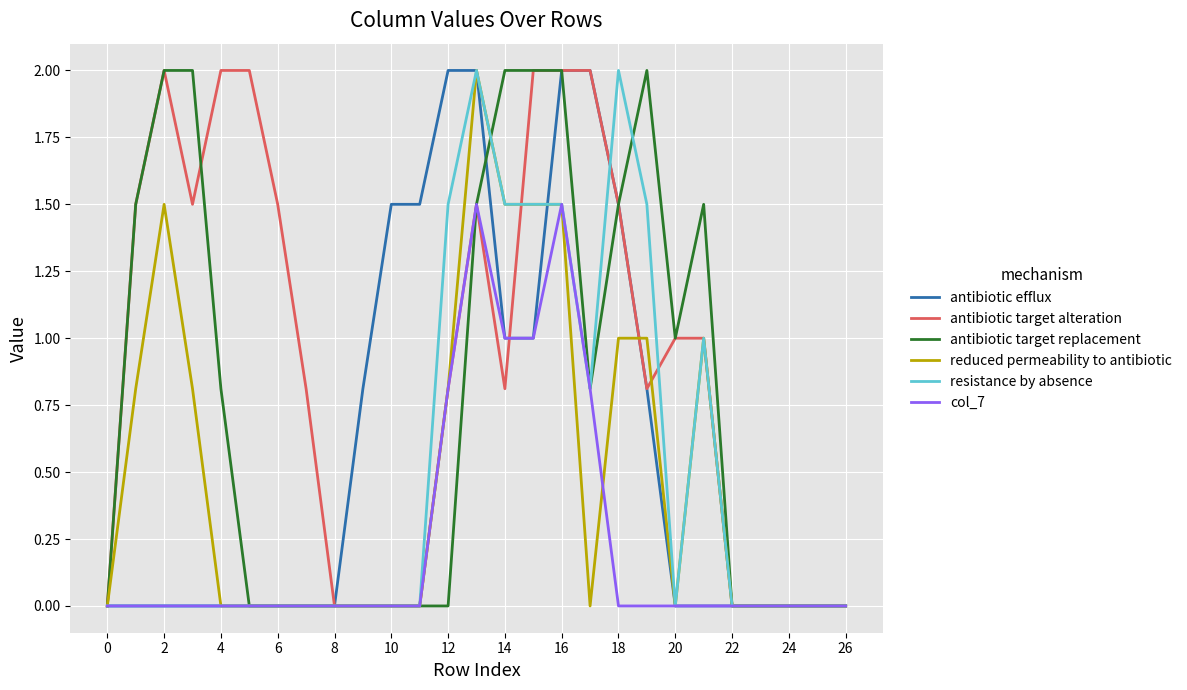

Reading right to left, what are all the values shown in this chart?

antibiotic efflux: 0.0	0.0	0.0	0.0	0.0	0.0	0.0	0.8	1.5	2.0	2.0	1.0	1.0	2.0	2.0	1.5	1.5	0.8	0.0	0.0	0.0	0.0	0.0	0.0	0.0	0.0	0.0
antibiotic target alteration: 0.0	0.0	0.0	0.0	0.0	1.0	1.0	0.8	1.5	2.0	2.0	2.0	0.8	1.5	0.8	0.0	0.0	0.0	0.0	0.8	1.5	2.0	2.0	1.5	2.0	1.5	0.0
antibiotic target replacement: 0.0	0.0	0.0	0.0	0.0	1.5	1.0	2.0	1.5	0.8	2.0	2.0	2.0	1.5	0.0	0.0	0.0	0.0	0.0	0.0	0.0	0.0	0.8	2.0	2.0	1.5	0.0
reduced permeability to antibiotic: 0.0	0.0	0.0	0.0	0.0	1.0	0.0	1.0	1.0	0.0	1.5	1.5	1.5	2.0	0.8	0.0	0.0	0.0	0.0	0.0	0.0	0.0	0.0	0.8	1.5	0.8	0.0
resistance by absence: 0.0	0.0	0.0	0.0	0.0	1.0	0.0	1.5	2.0	0.8	1.5	1.5	1.5	2.0	1.5	0.0	0.0	0.0	0.0	0.0	0.0	0.0	0.0	0.0	0.0	0.0	0.0
col_7: 0.0	0.0	0.0	0.0	0.0	0.0	0.0	0.0	0.0	0.8	1.5	1.0	1.0	1.5	0.8	0.0	0.0	0.0	0.0	0.0	0.0	0.0	0.0	0.0	0.0	0.0	0.0